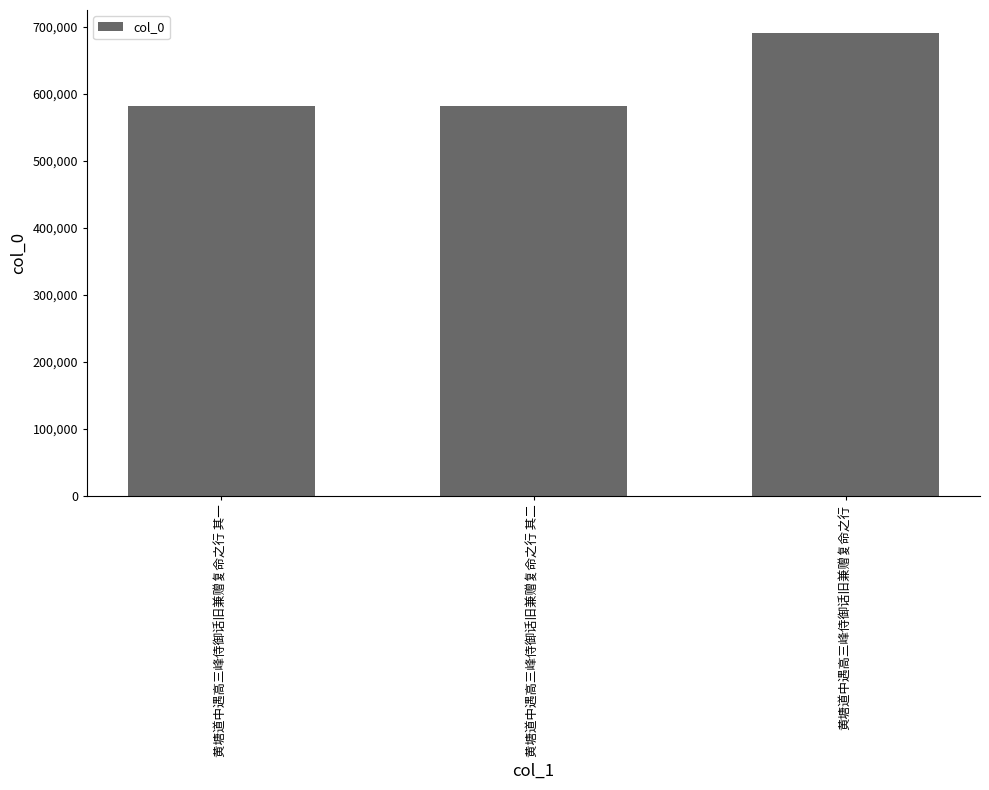

What is the value of the 2nd bar from the left?

581069